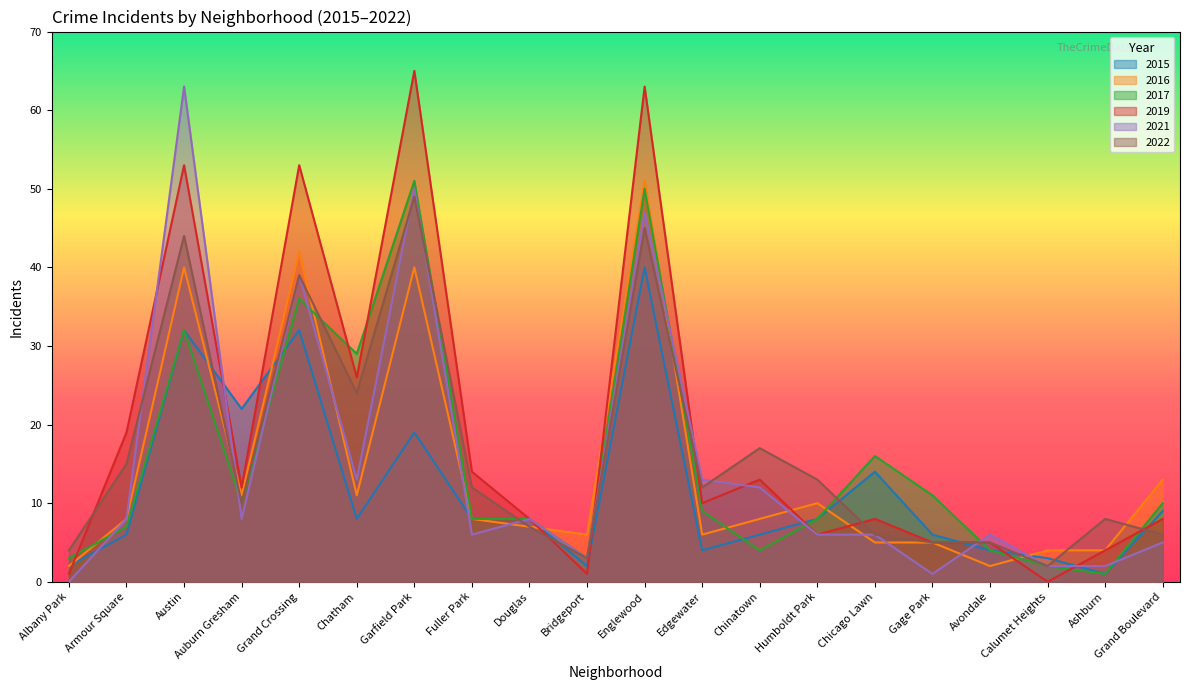

In 2022, how many points are lower than both neighbors (excluding endpoints)?

6